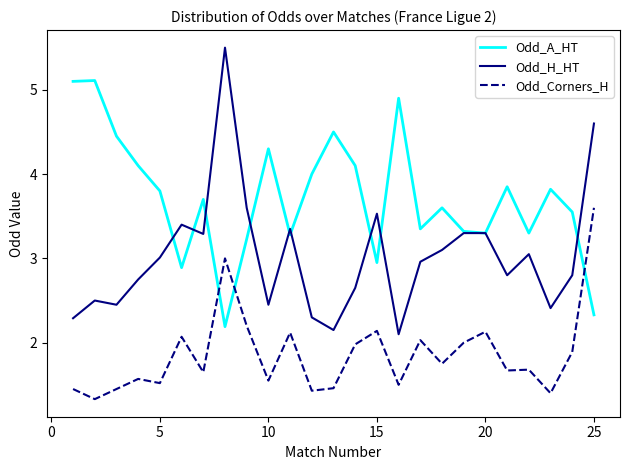

How many lines are shown in the chart?

3